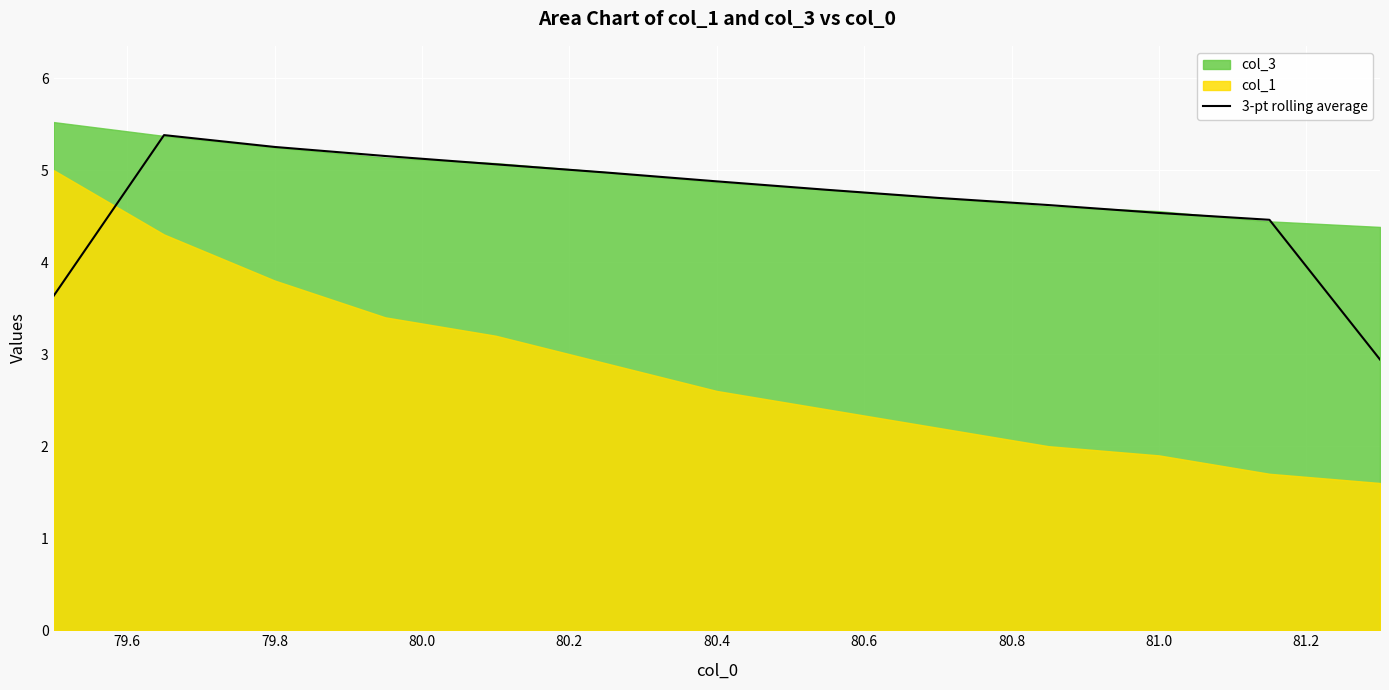

What is the sum of all values?

60.4